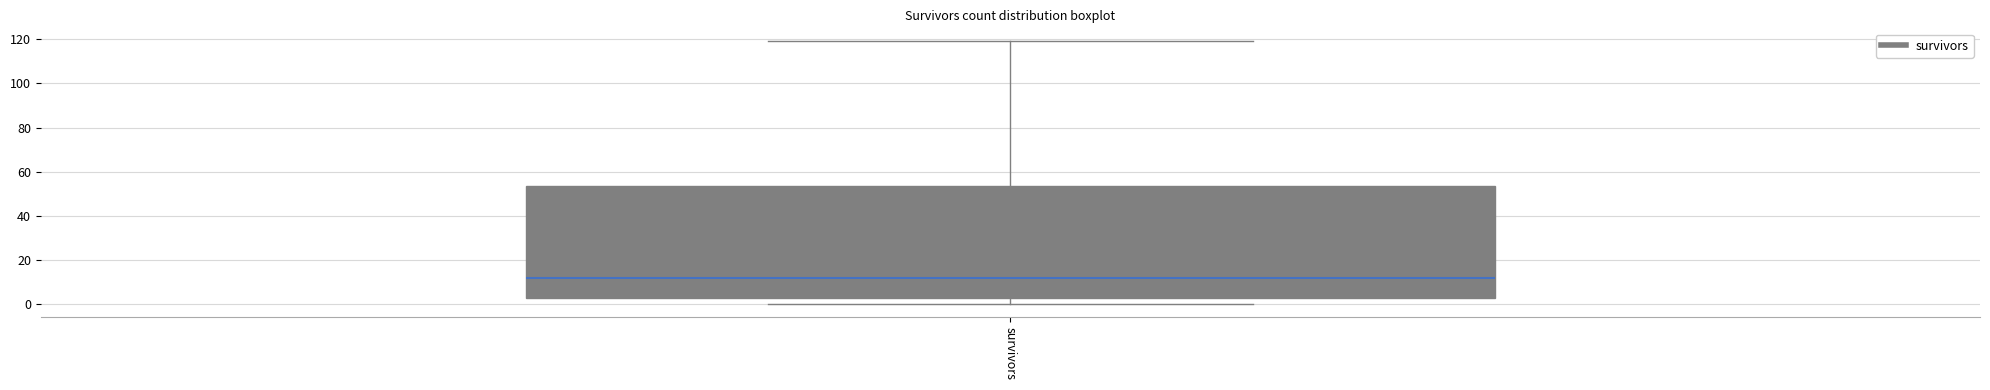

Transcribe this box plot: give where the median line is, the range the box spans, and where the two whiskers end, as read against the y-axis. The values are not printed on the chart, so give them approximately, as read against the axis.

median 12, box 4 to 54, whiskers 0 to 120